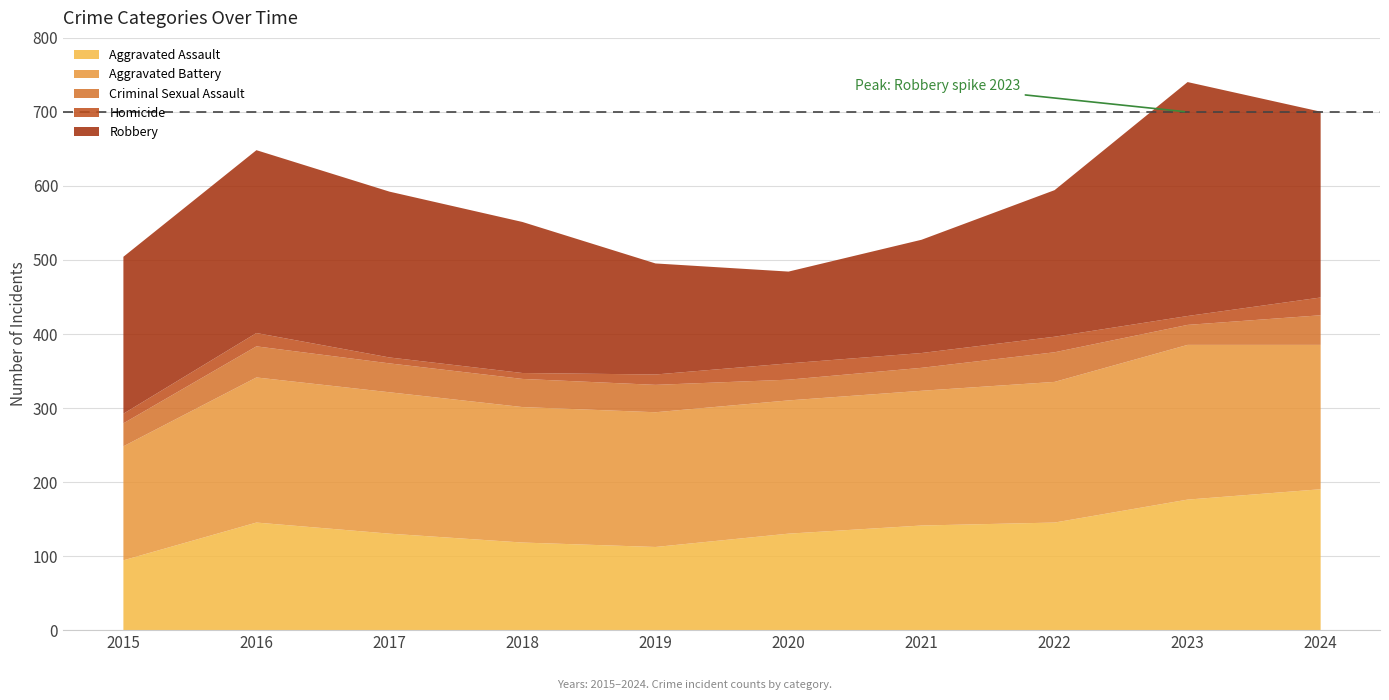

Which series has the widest spread of values?

Robbery